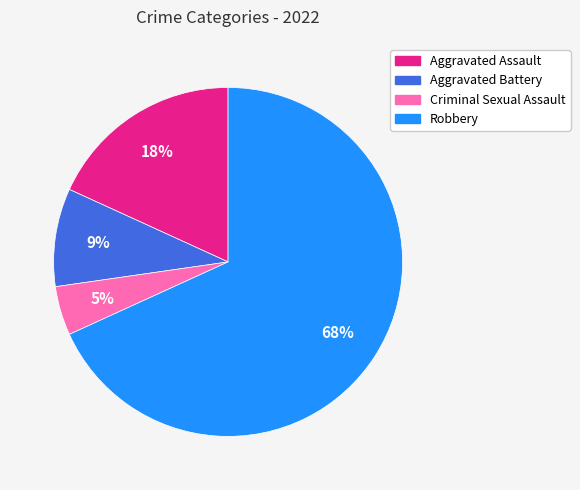

Between Robbery and Aggravated Assault, which is larger?

Robbery